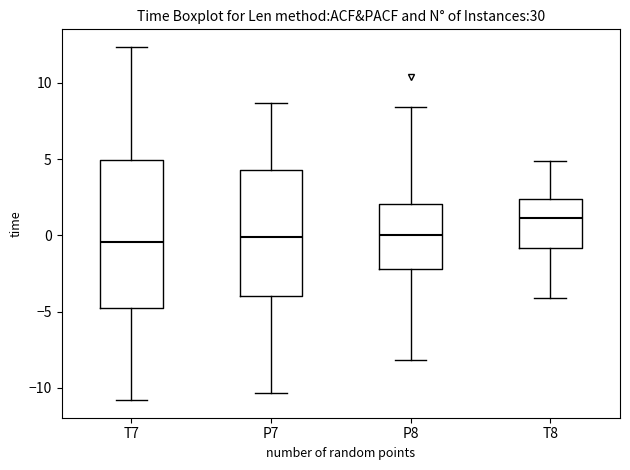

Which box is the tallest, from its lower edge to its upper edge?

T7